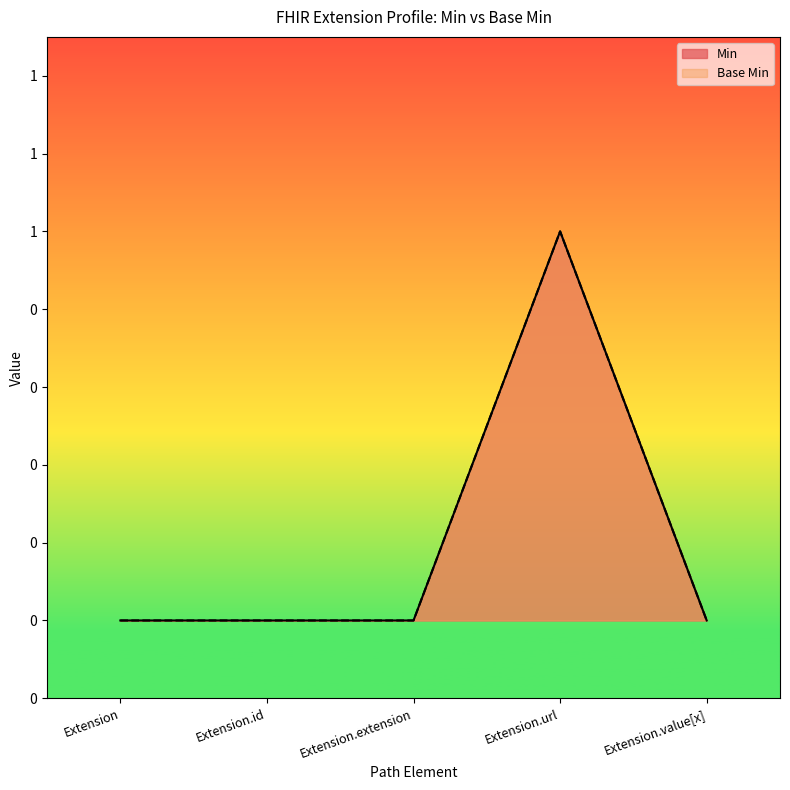

What are all the series names shown in the legend?

Min, Base Min